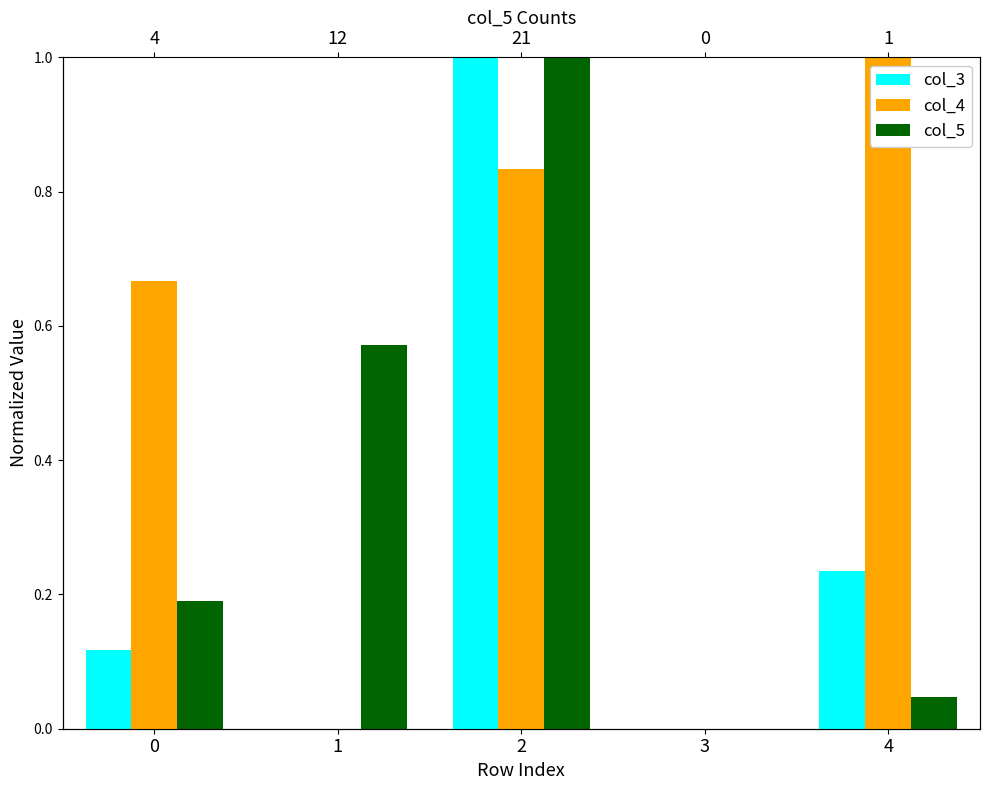

Reading left to right, extract all data points from this chart.

col_3: 0=0.1	1=0.0	2=1.0	3=0.0	4=0.2
col_4: 0=0.7	1=0.0	2=0.8	3=0.0	4=1.0
col_5: 0=0.2	1=0.6	2=1.0	3=0.0	4=0.0